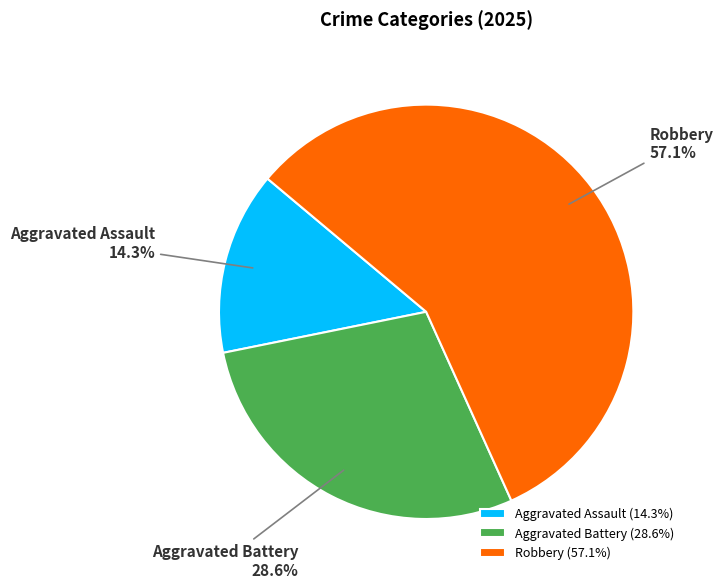

Is the sum of Robbery and Aggravated Battery greater than half?

Yes